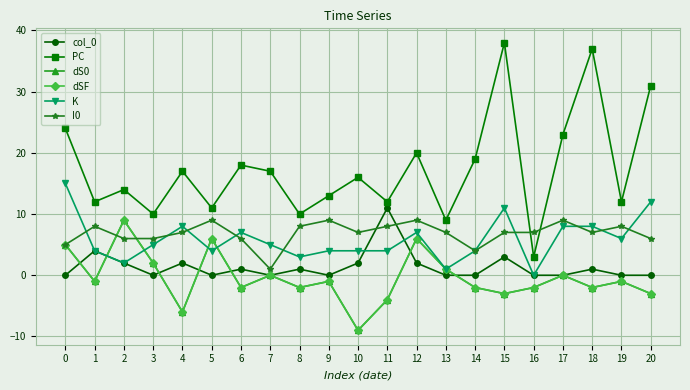

Does the chart have visible grid lines?

Yes